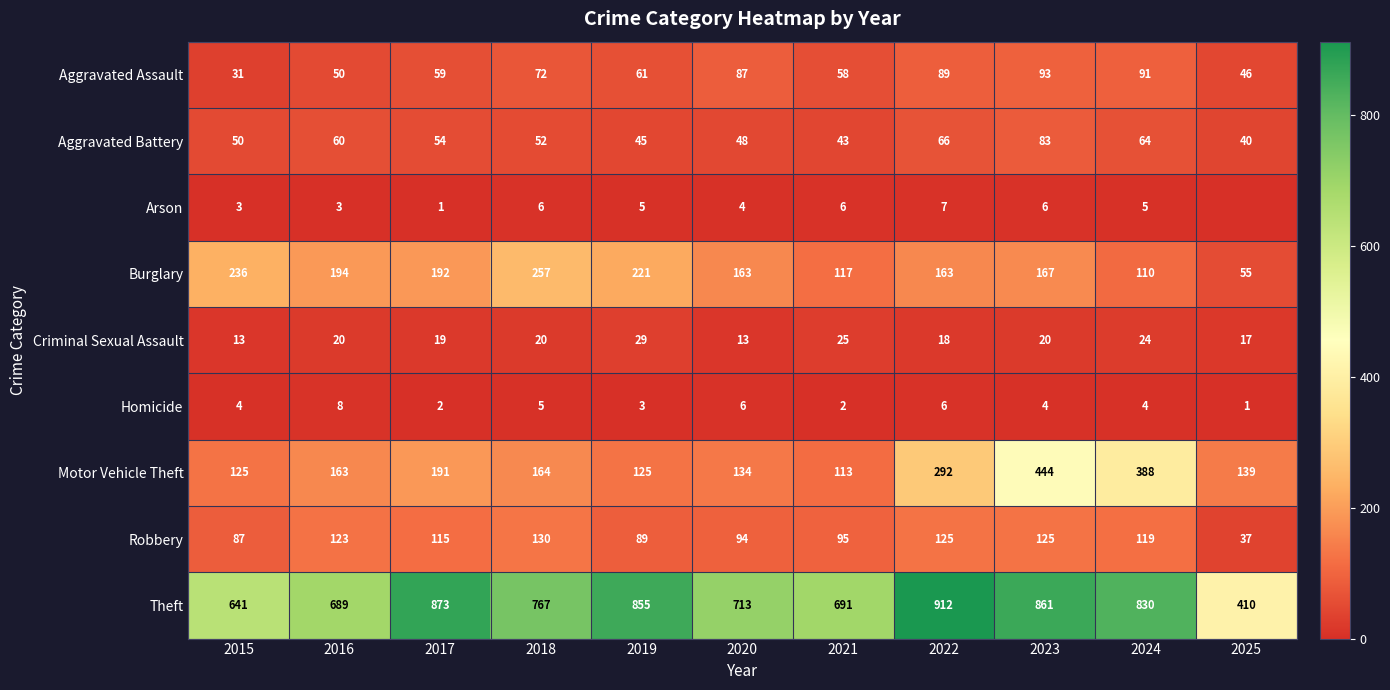

How many categories are shown in the chart?

11